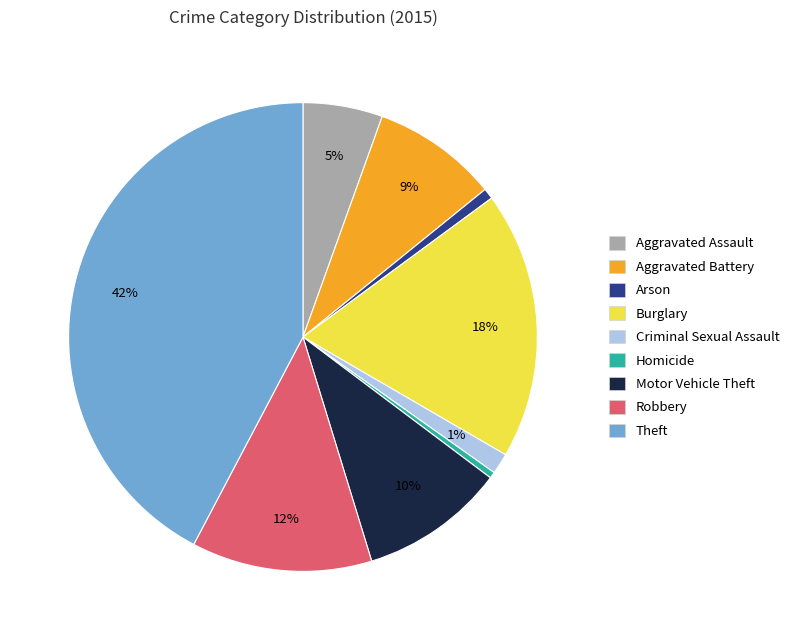

Between Aggravated Battery and Theft, which is larger?

Theft